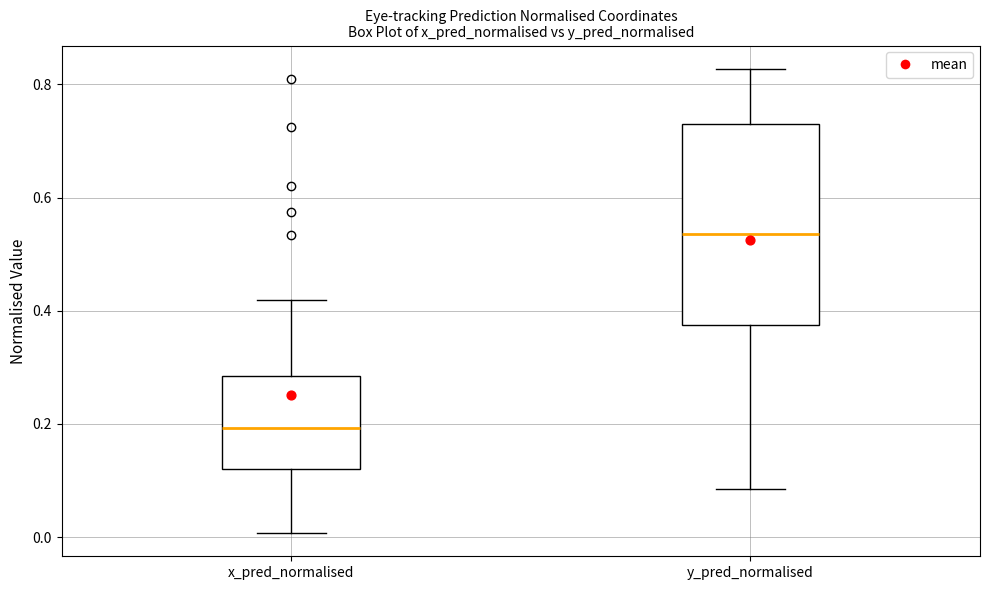

Which box's median line is the highest?

y_pred_normalised